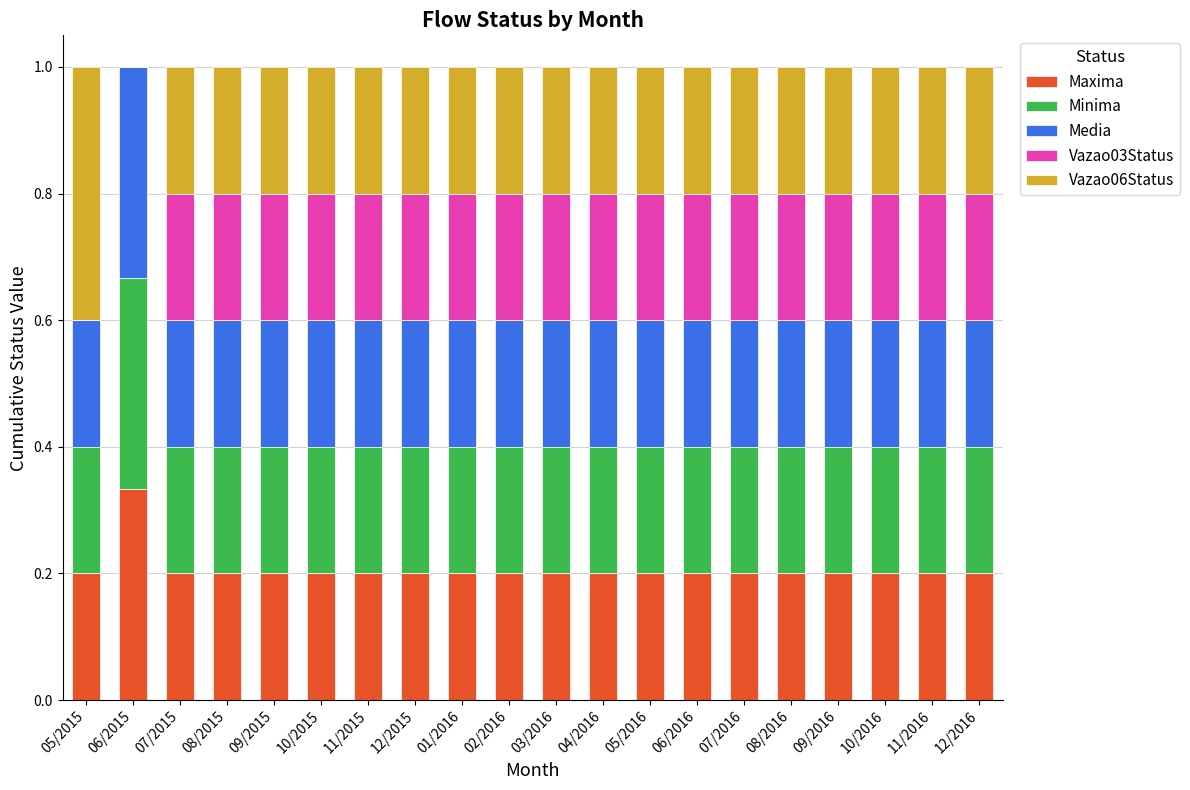

What is the total value across all series at 08/2015?

1.0